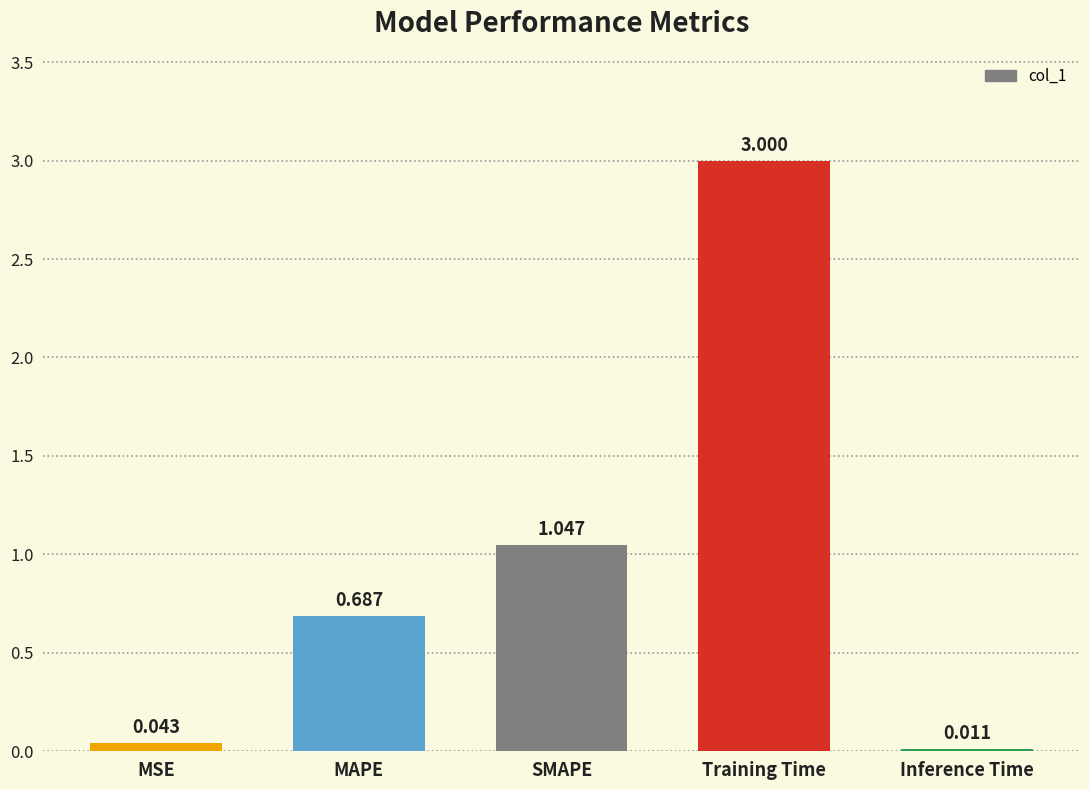

What position from the left is Inference Time?

5